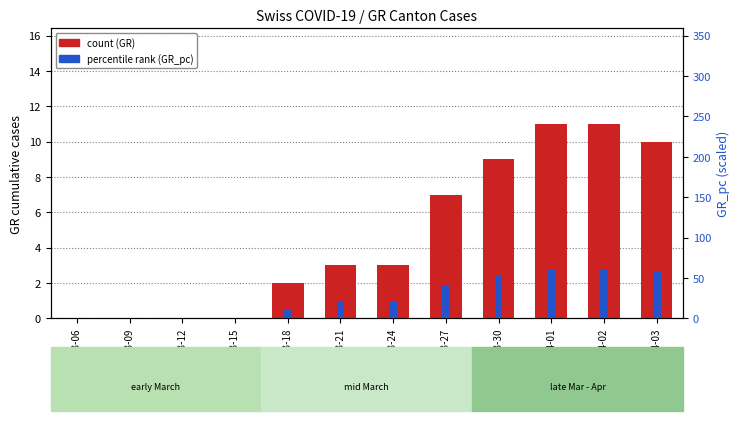

At which label does percentile rank (GR_pc) first exceed 20?

2020-03-21